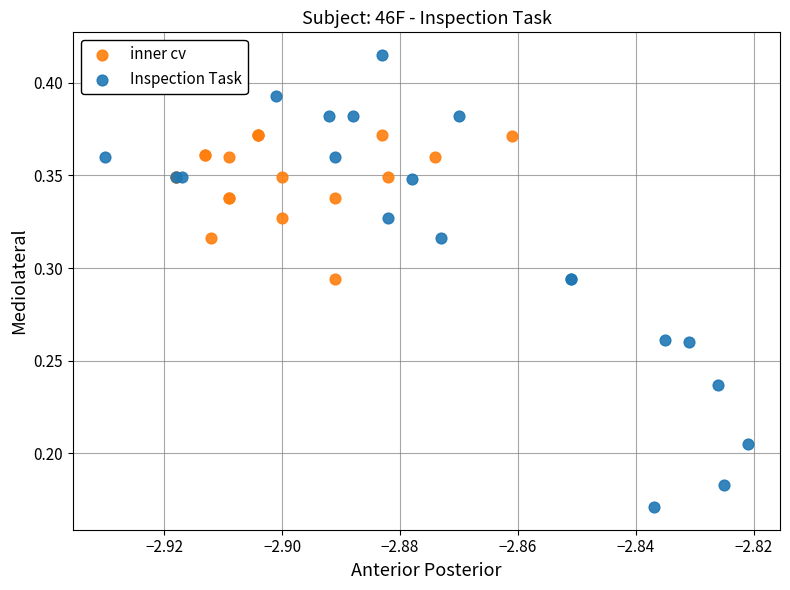

Which series reaches the minimum Y coordinate?

Inspection Task